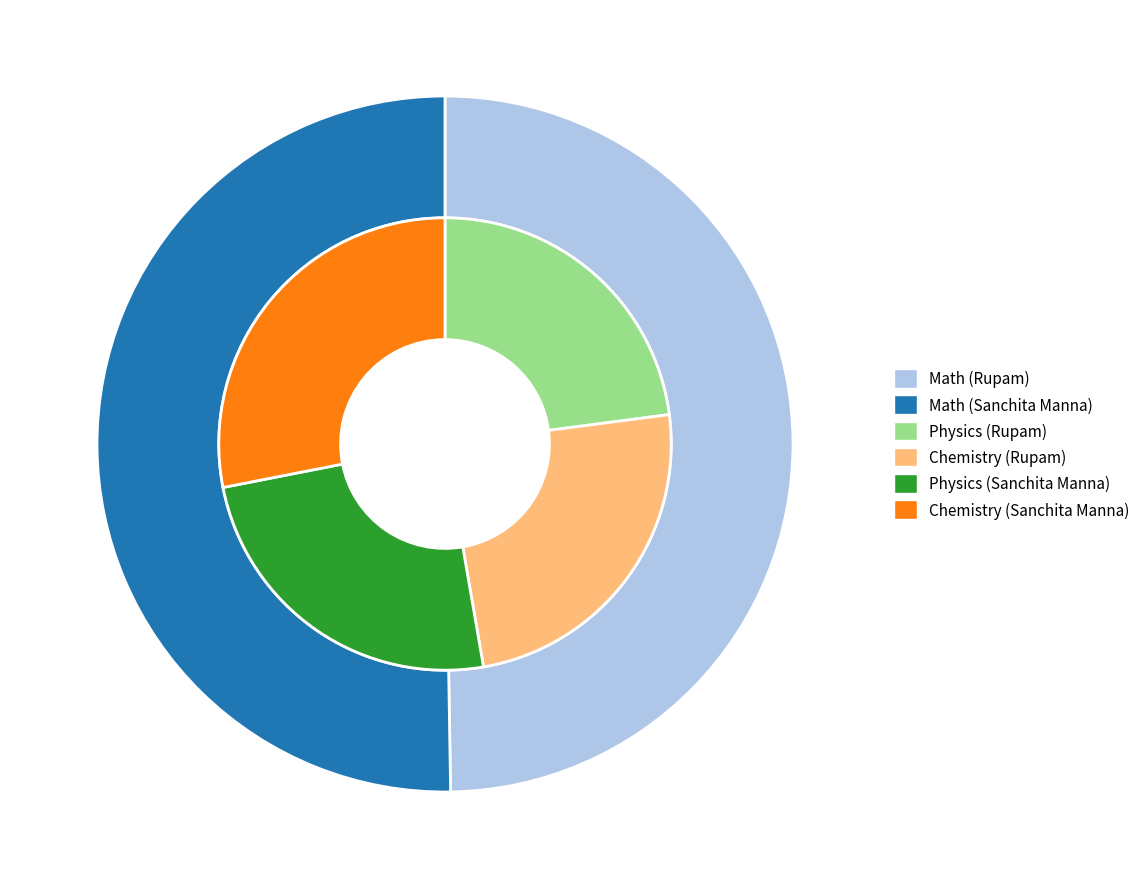

What is the total percentage of 46 and 79?

100.0%